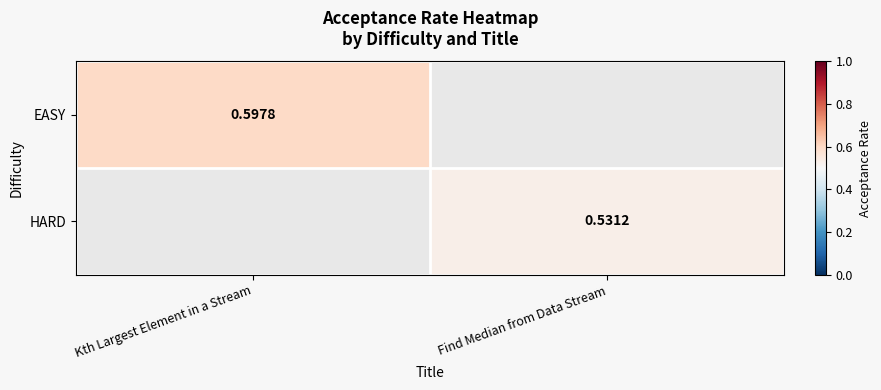

Which label corresponds to the smallest value in the chart?

Find Median from Data Stream